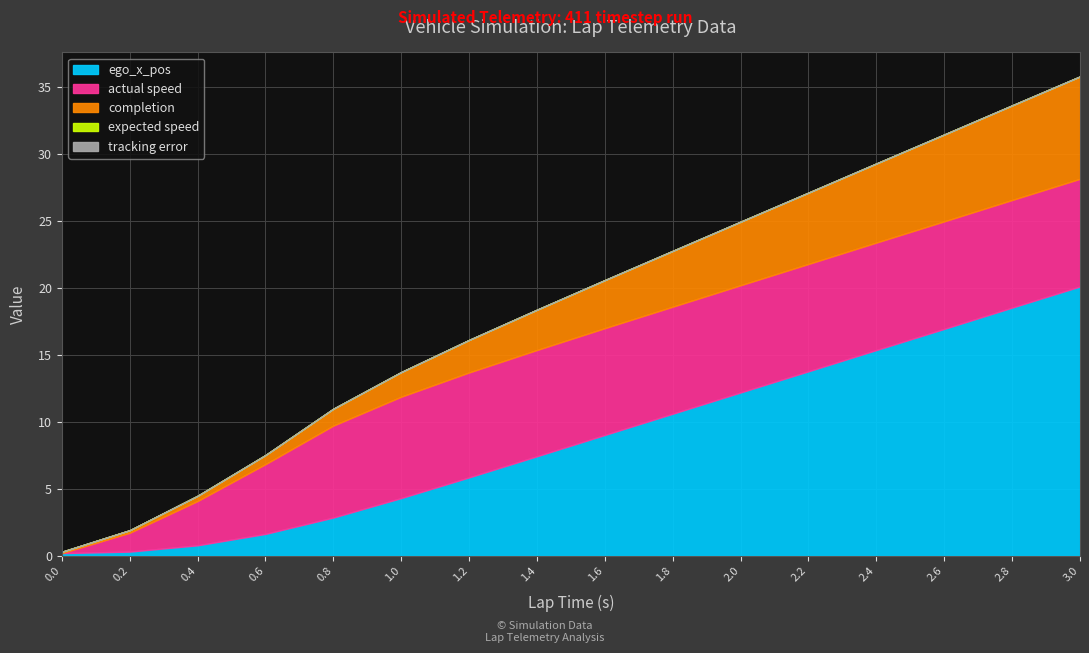

What is the value of the ego_x_pos point at the 6th from the left?

4.3